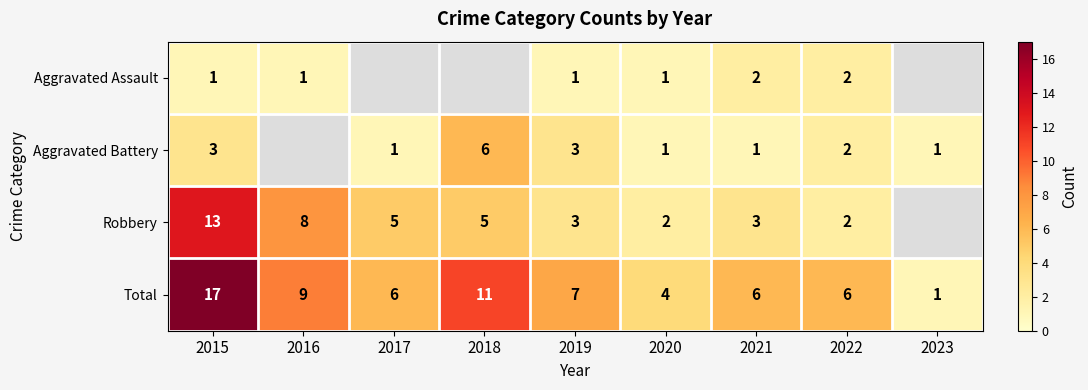

True or false: Robbery has a value of 8.3 at 2017.

False